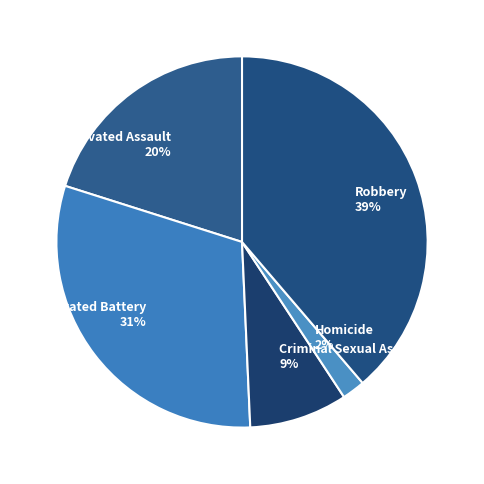

Is there any slice that represents more than half of the pie?

No